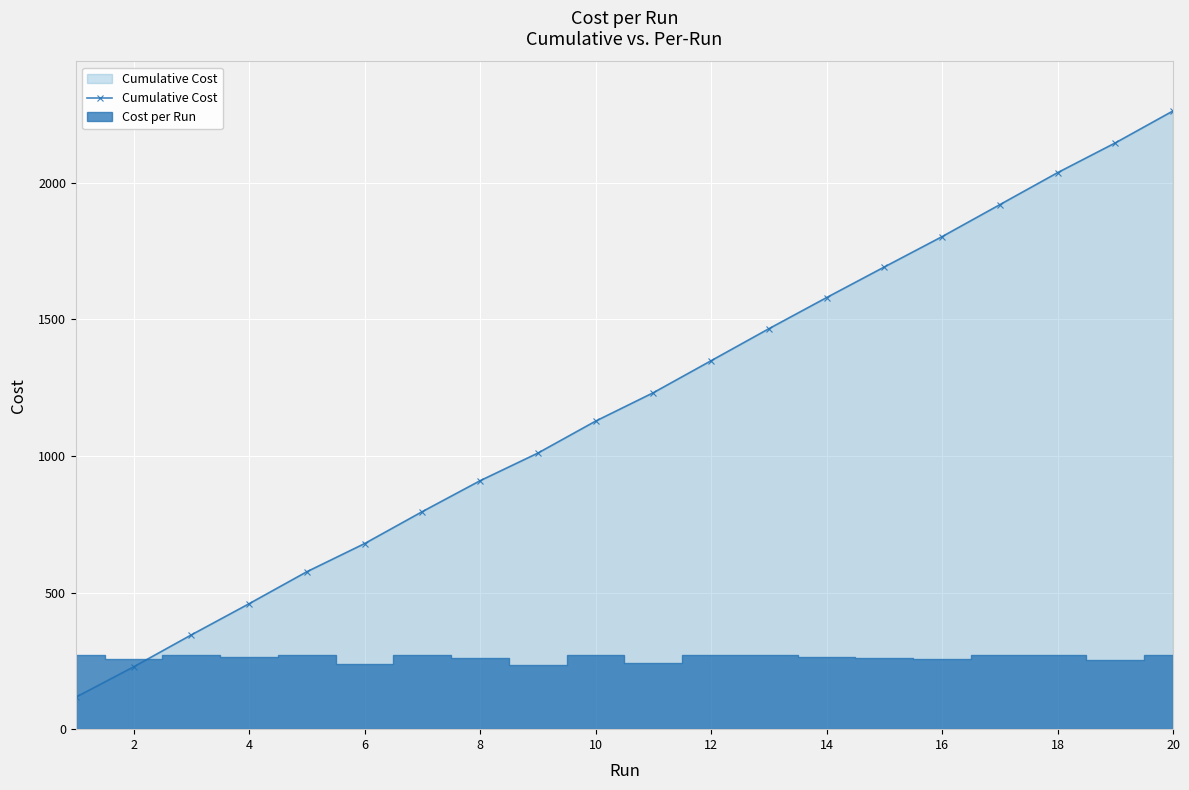

The value of Cumulative Cost at 14 is 2775.8. True or false?

False